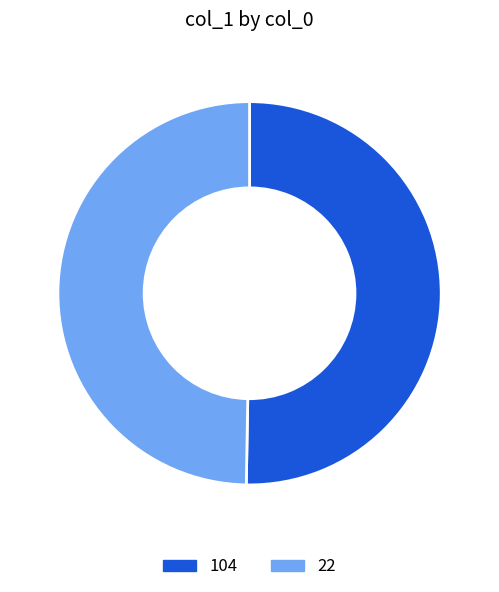

True or false: 22 accounts for 50% of the total.

True